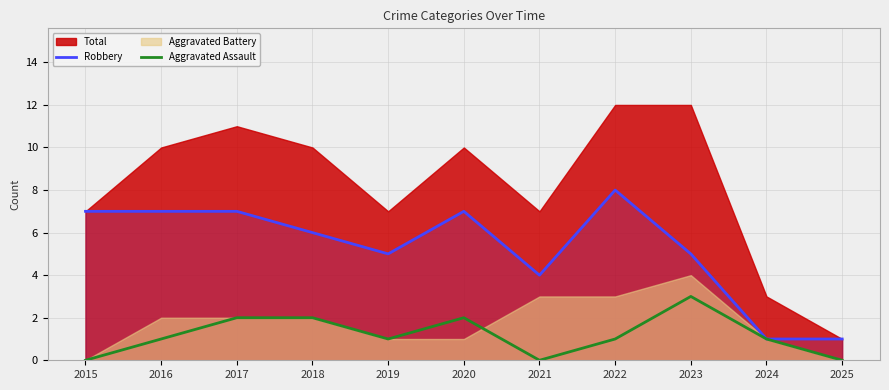

Rank the categories by Robbery value from highest to lowest.

2022, 2015, 2016, 2017, 2020, 2018, 2019, 2023, 2021, 2024, 2025